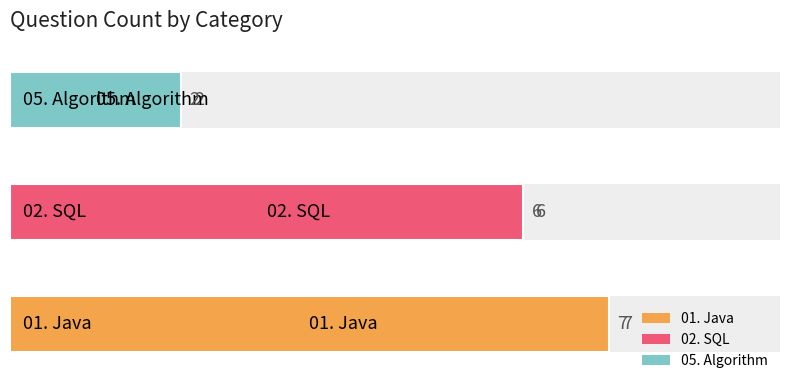

Reading left to right, what are all the values shown in this chart?

0=7	1=6	2=2